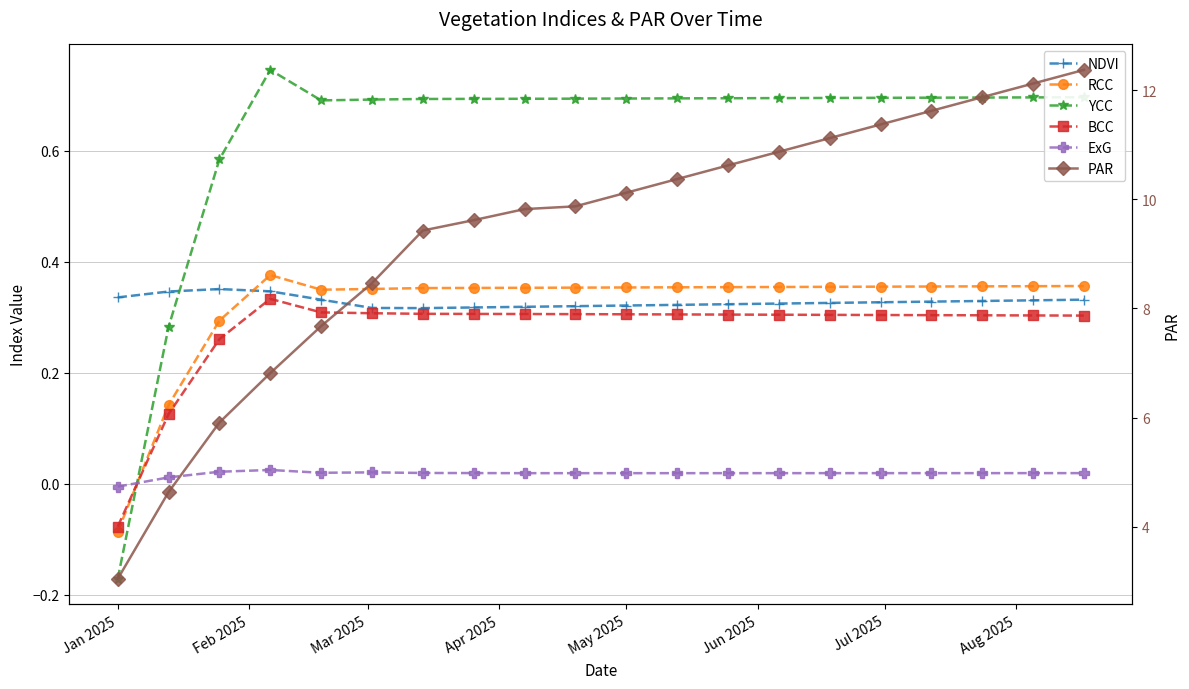

Count the number of data series in this chart.

6